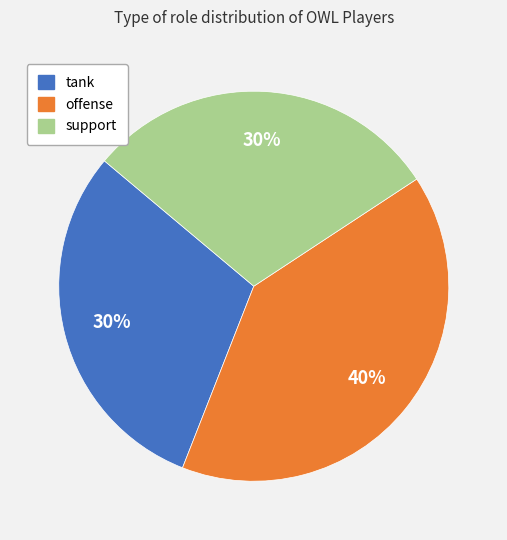

Do tank and support together represent more than half of the pie?

Yes